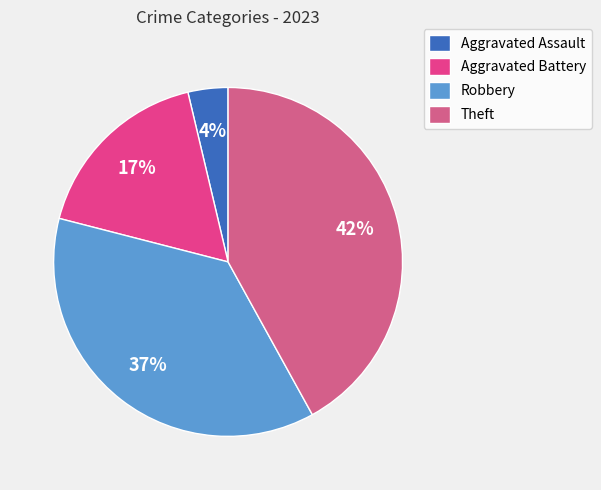

What portion of the pie excludes Theft?

58.0%